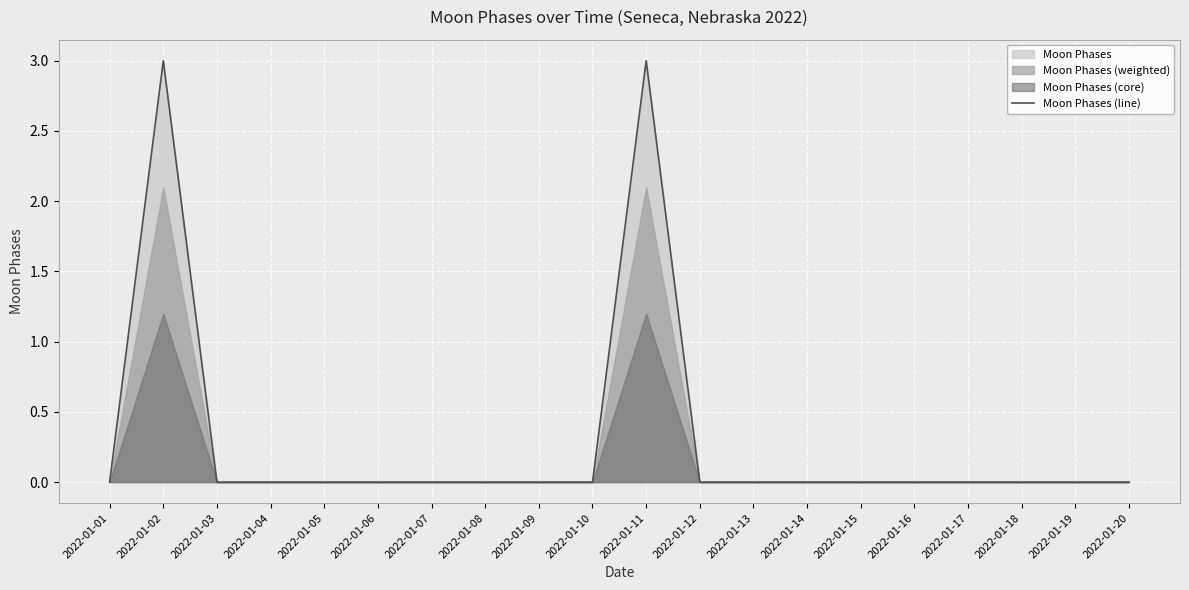

How many data points are above 0?

2